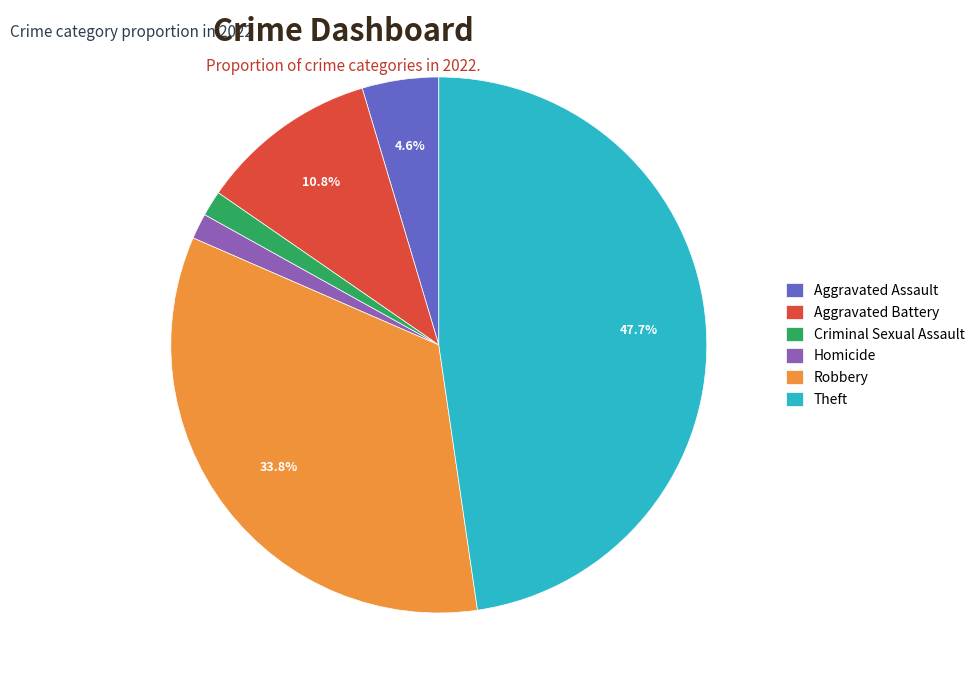

To the nearest percent, what is the average slice percentage?

17%